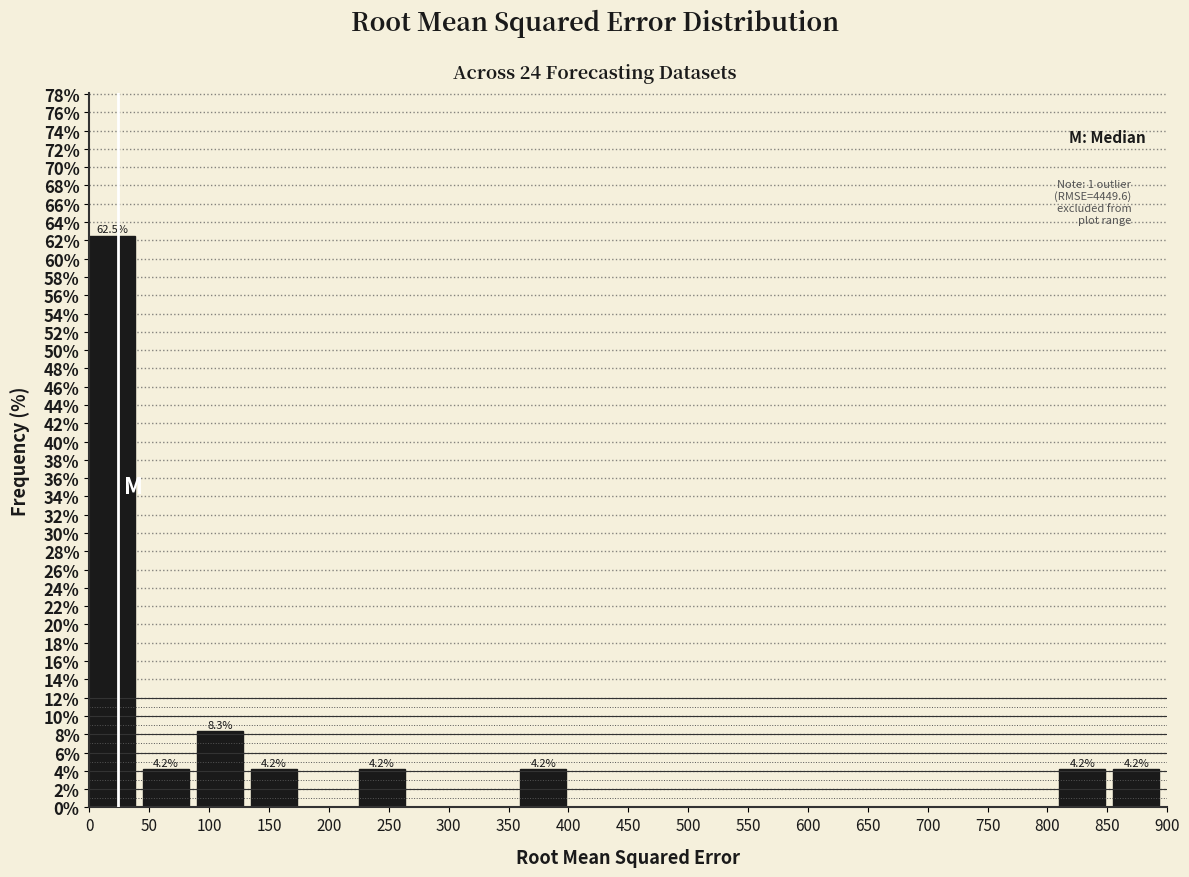

Which range on the x-axis has the tallest bar?

0 to 45